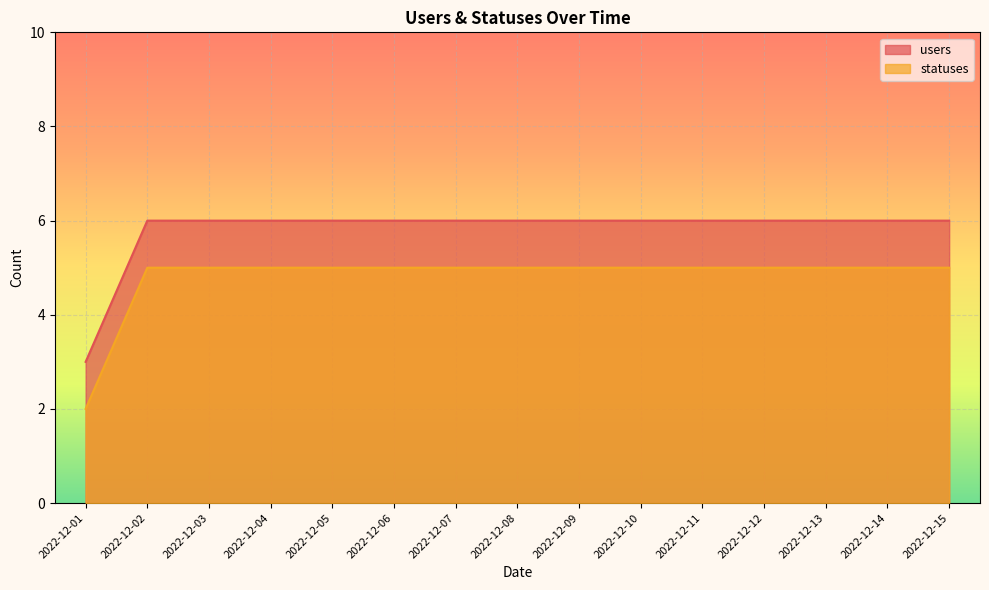

What is the spread (max minus min) of values at 2022-12-12?

1